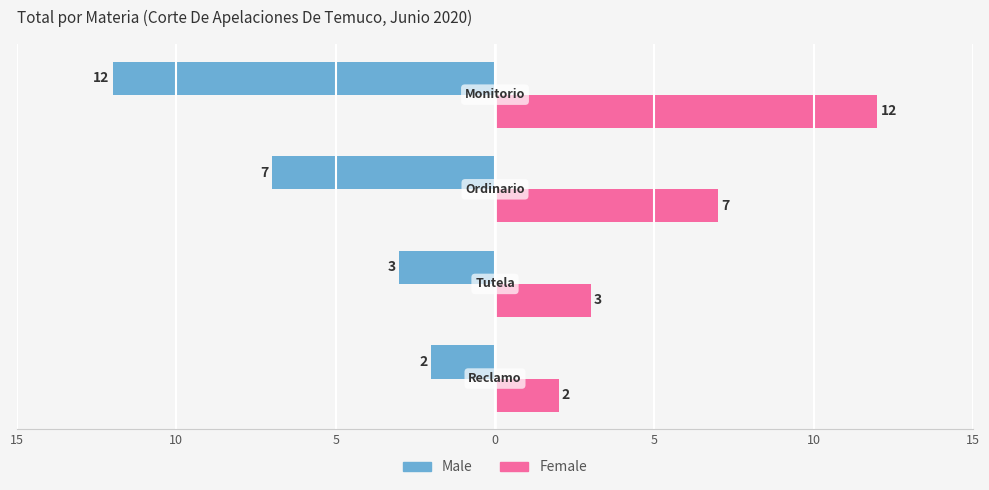

What are all the series names shown in the legend?

Male, Female